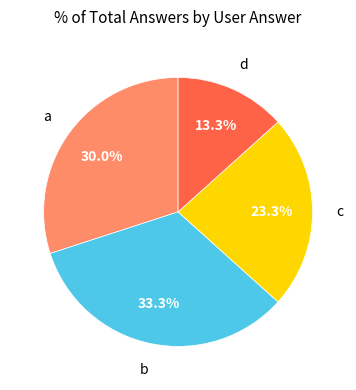

Does any single category account for the majority?

No